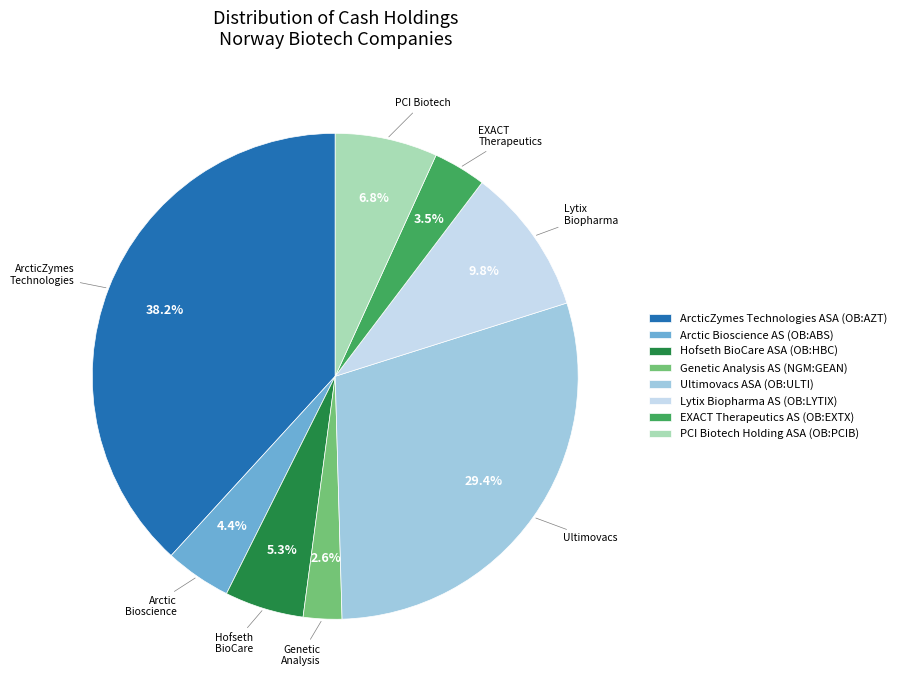

Which slice is the smallest?

Genetic Analysis AS (NGM:GEAN)